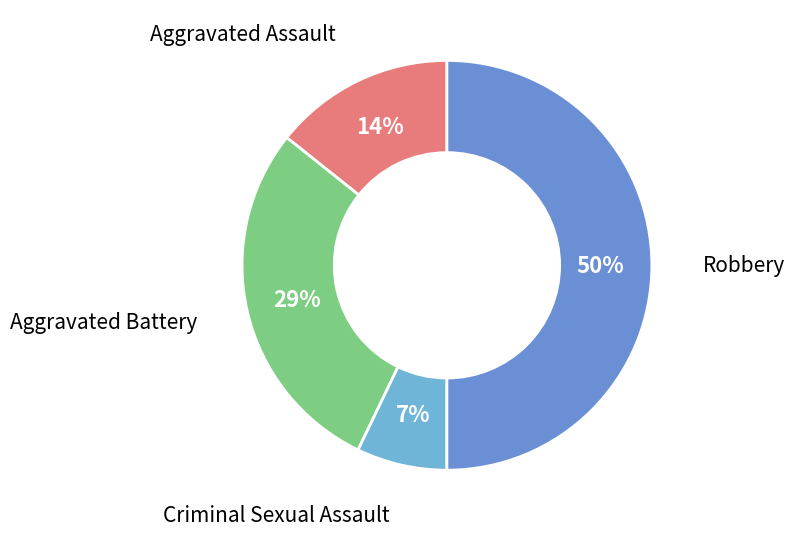

How many slices are in this pie chart?

4